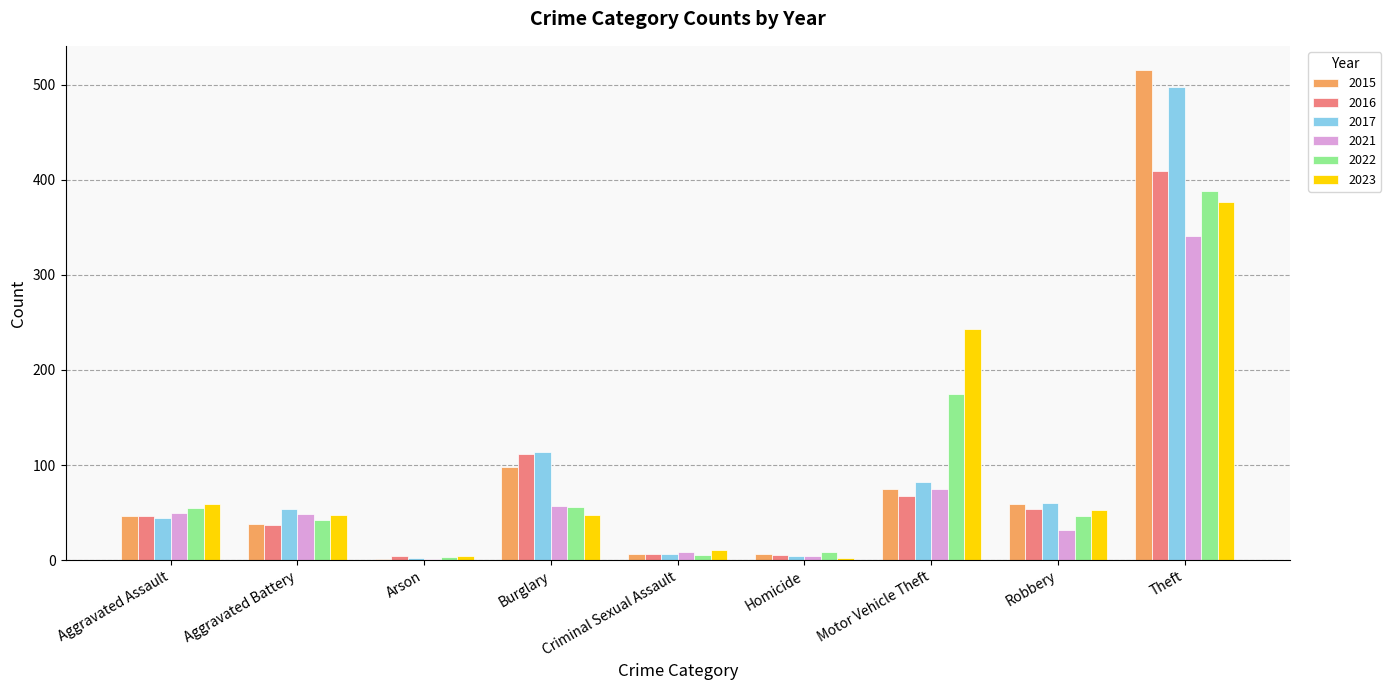

At which category is the sum across all series the highest?

Theft